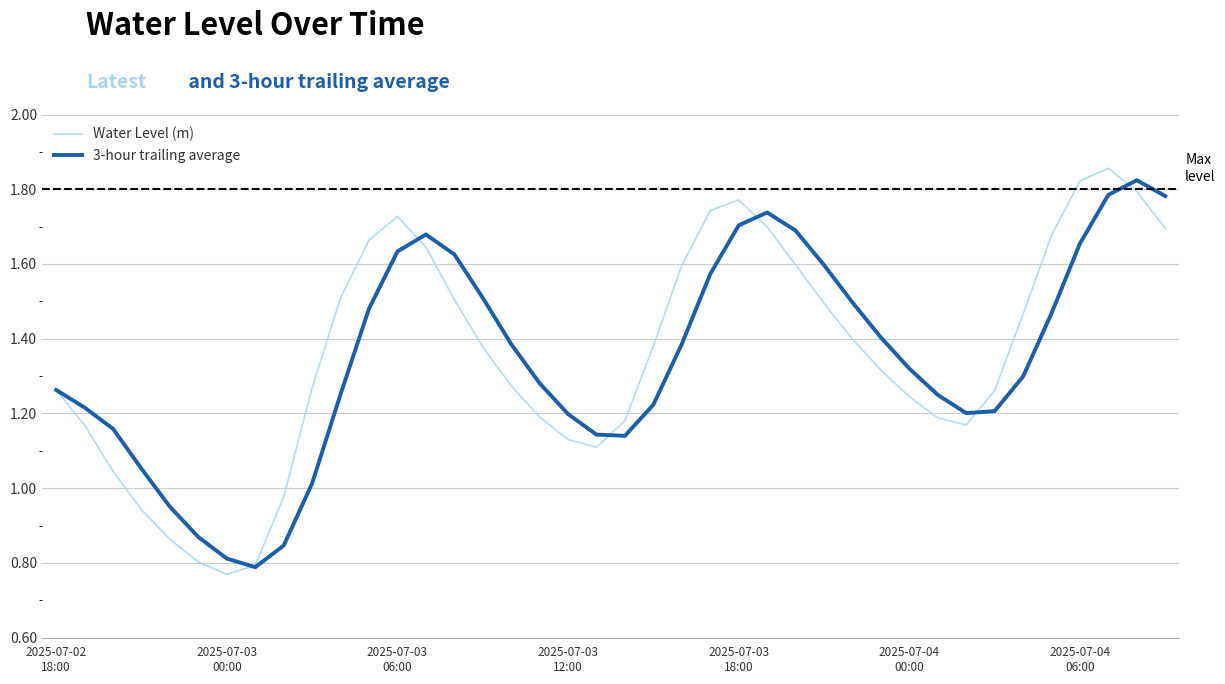

Does the chart have visible grid lines?

Yes